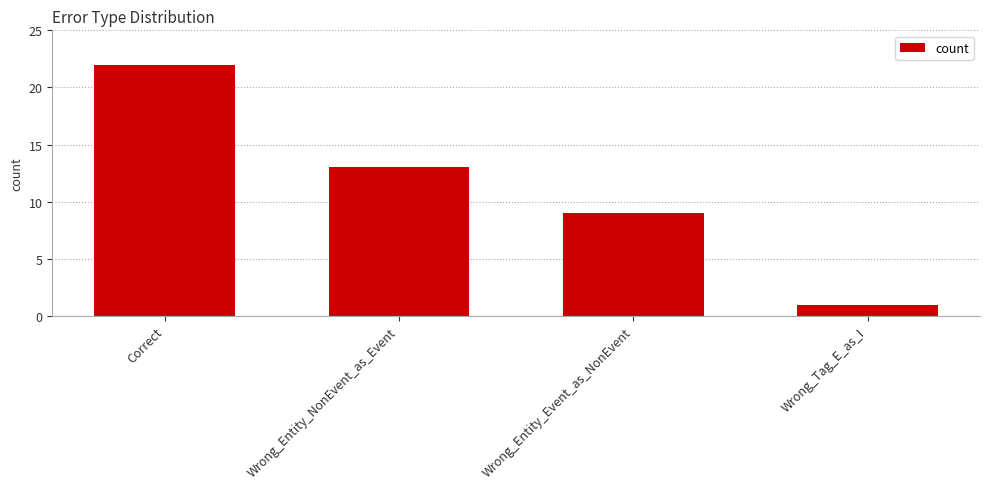

The value at Correct is 22. True or false?

True